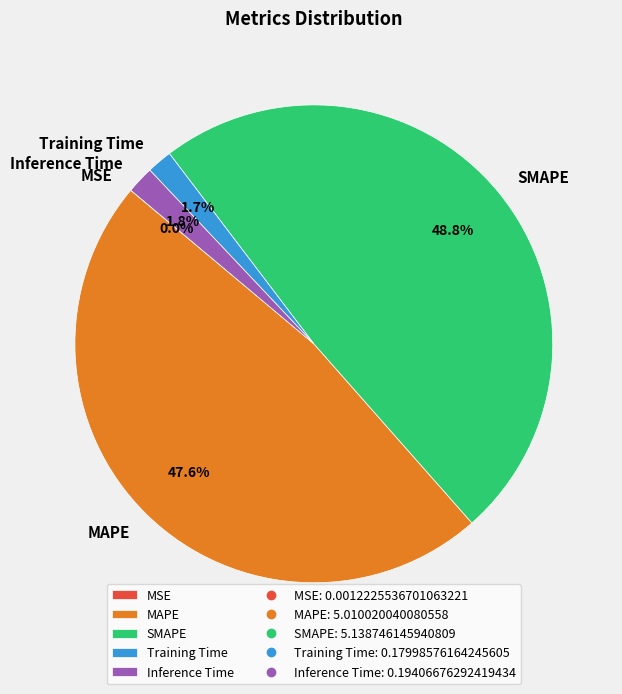

What is the largest slice in the pie chart?

SMAPE